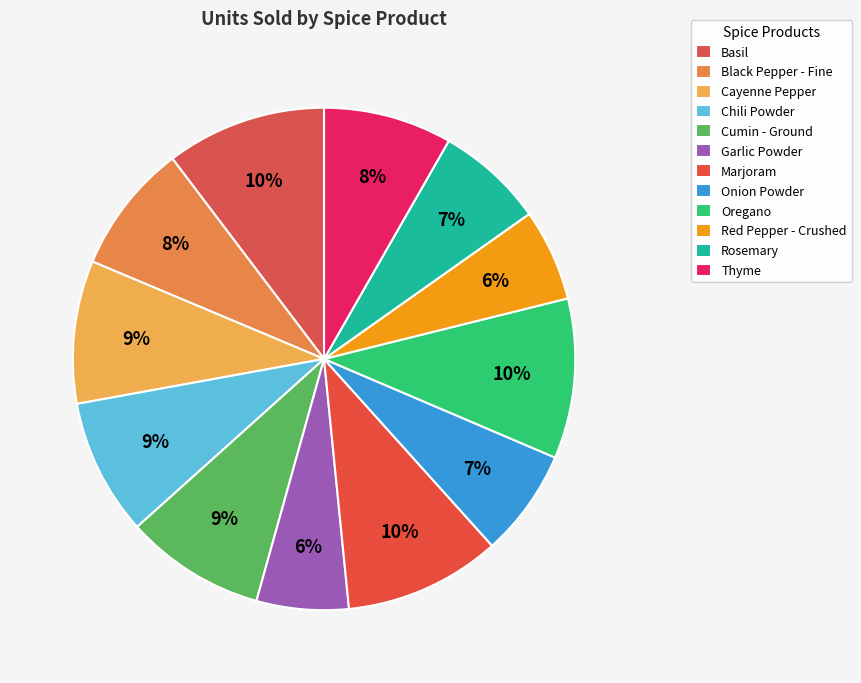

How many segments does this pie chart have?

12